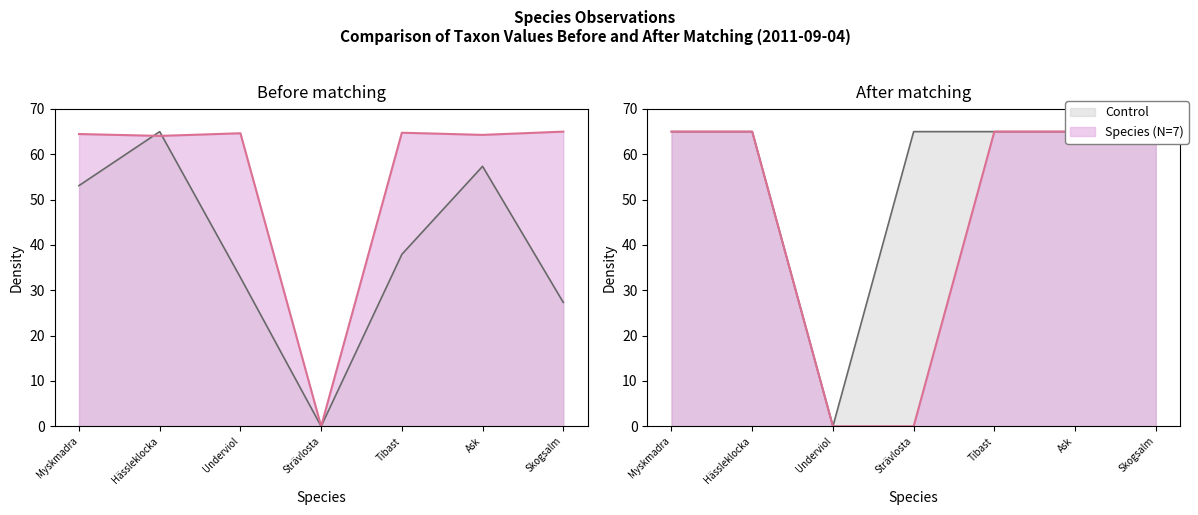

Reading left to right, list all the values displayed in this chart.

Taxonsorteringsordning: Myskmadra=53.1	Hässleklocka=65.0	Underviol=32.8	Strävlosta=0.0	Tibast=37.9	Ask=57.3	Skogsalm=27.3
TaxonId: Myskmadra=64.5	Hässleklocka=64.1	Underviol=64.6	Strävlosta=0.0	Tibast=64.8	Ask=64.3	Skogsalm=65.0
Ost: Myskmadra=65.0	Hässleklocka=65.0	Underviol=0.0	Strävlosta=65.0	Tibast=65.0	Ask=65.0	Skogsalm=65.0
Noggrannhet: Myskmadra=65.0	Hässleklocka=65.0	Underviol=0.0	Strävlosta=0.0	Tibast=65.0	Ask=65.0	Skogsalm=65.0